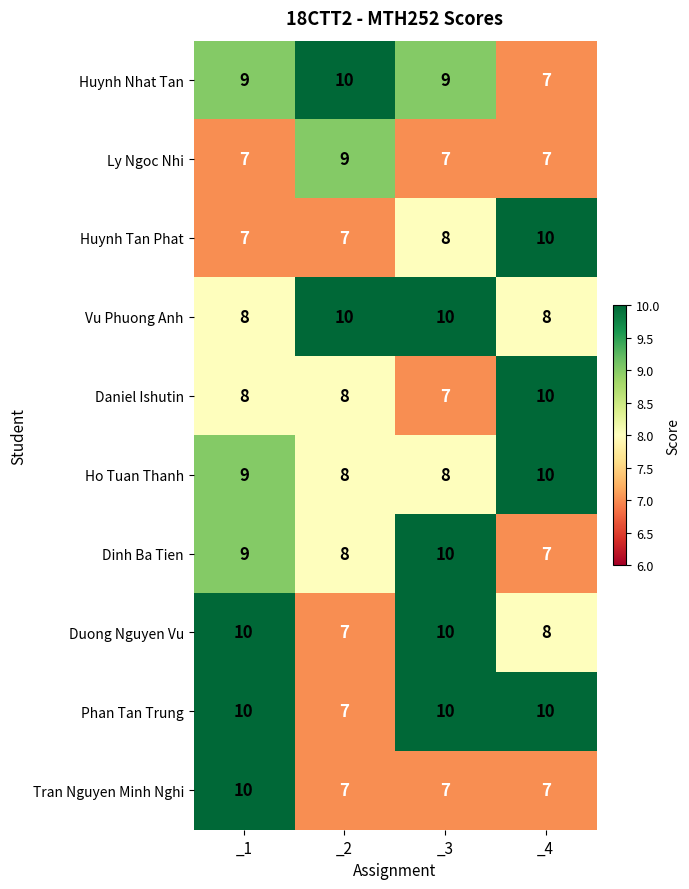

What is the minimum value for Huynh Nhat Tan?

7